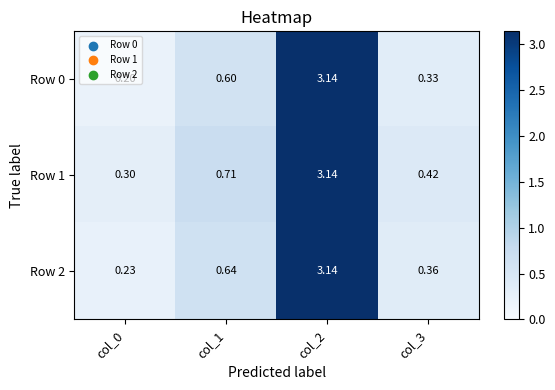

How many series are shown in this chart?

3